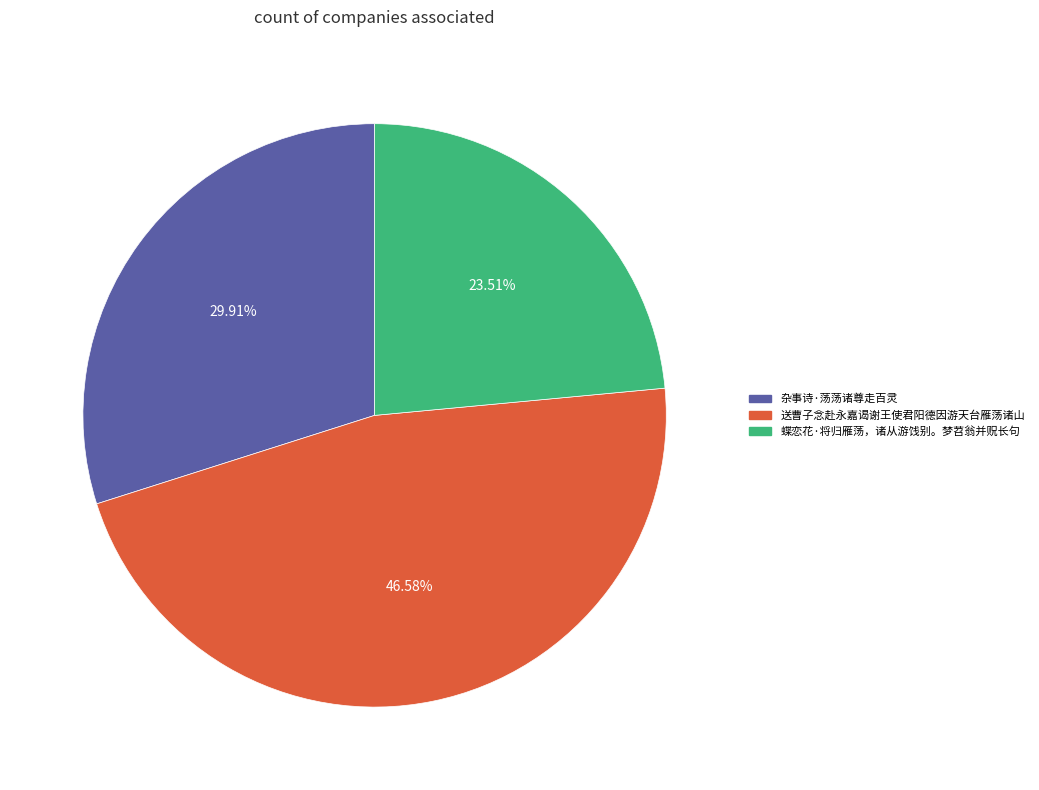

Is it true that 杂事诗·荡荡诸尊走百灵 is 24% of the pie?

False